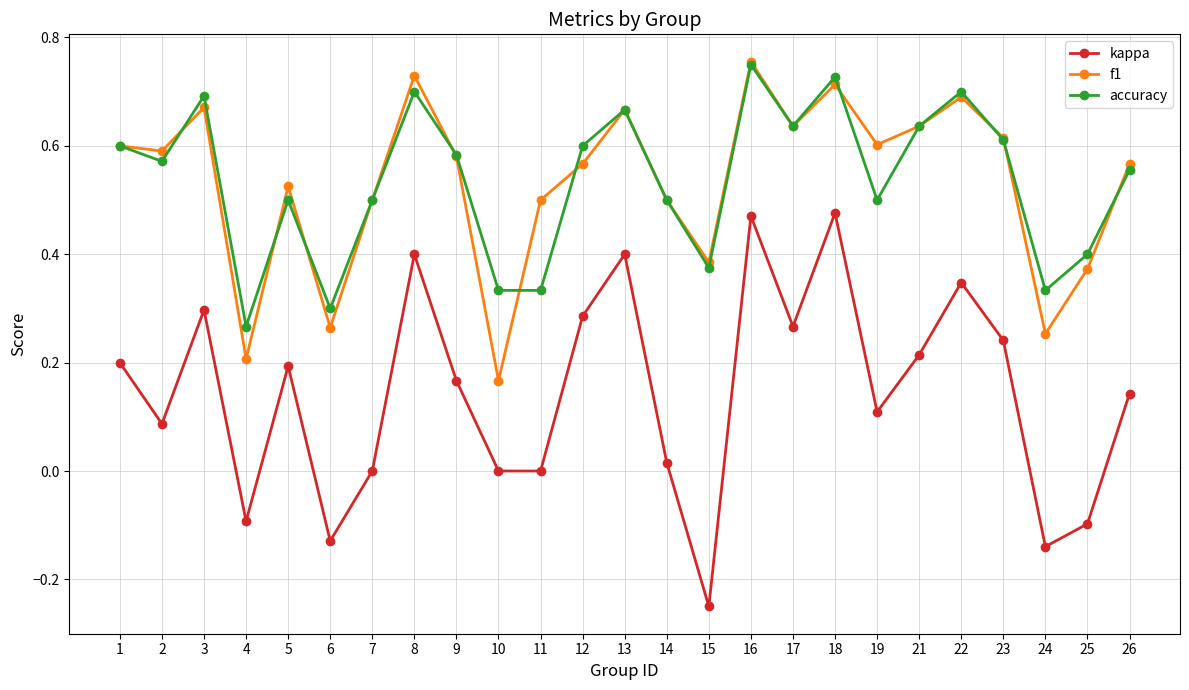

Which series changed the most between 1 and 15?

kappa